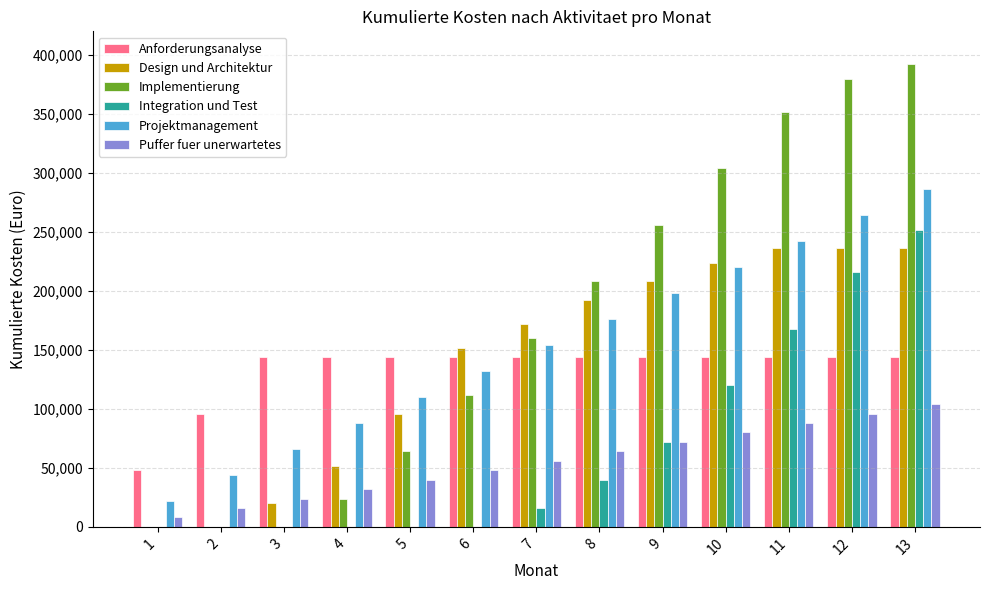

What is the total value across all series at 1?

78000